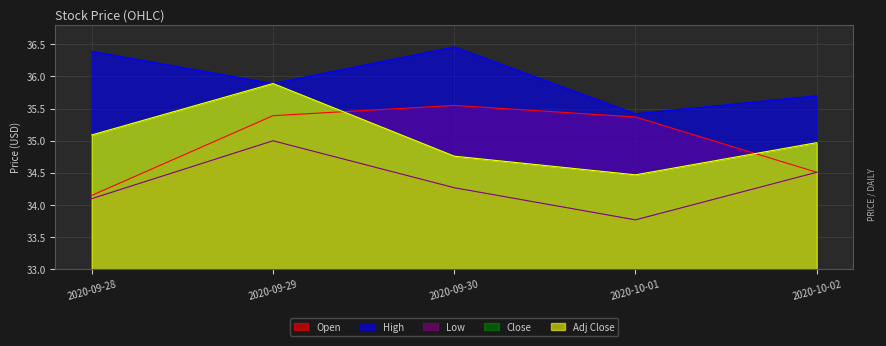

The Low series shows 1.1 at 2020-09-28. True or false?

True